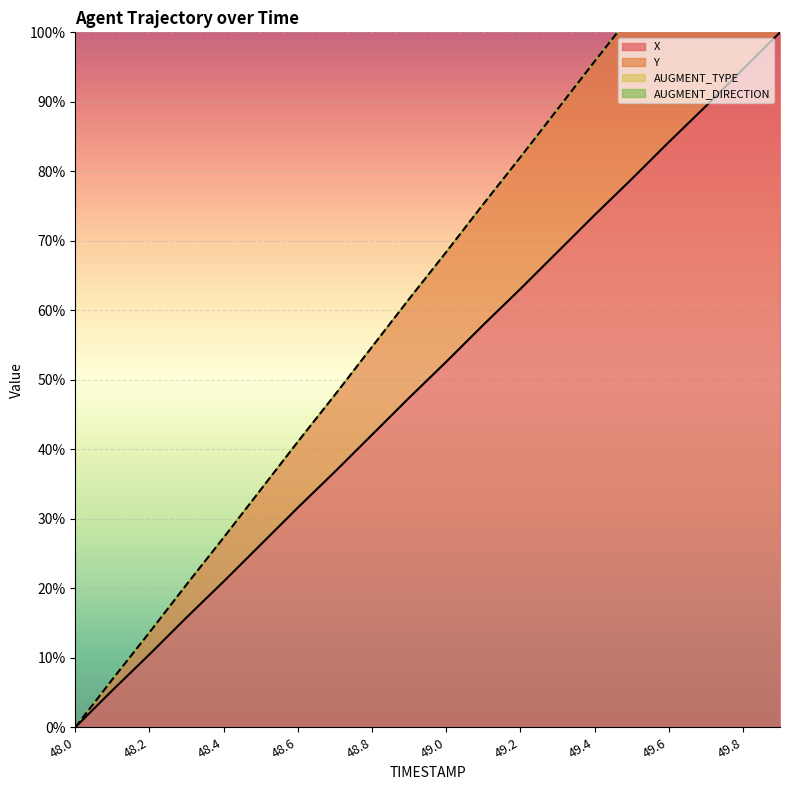

Which category has the lowest value in the Y series?

48.0